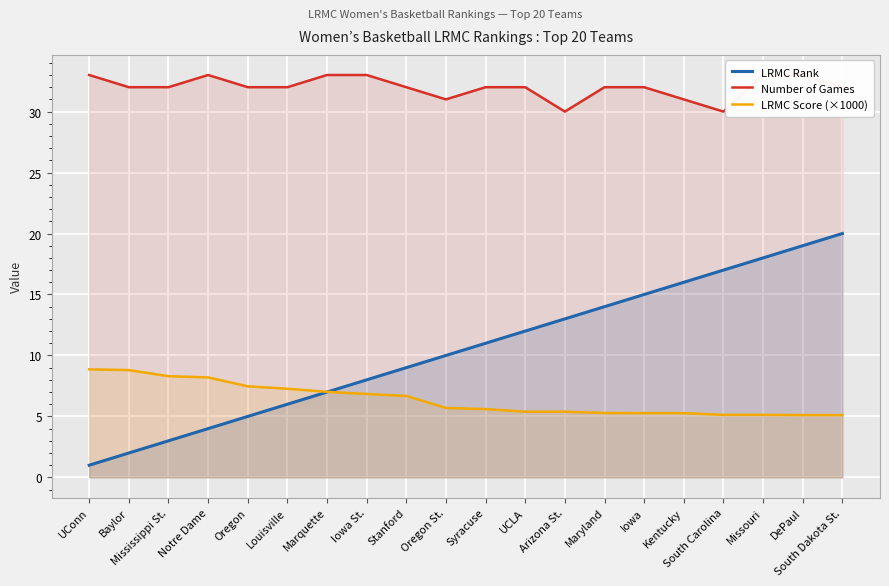

Where does the Number of Games series first go above 32?

UConn